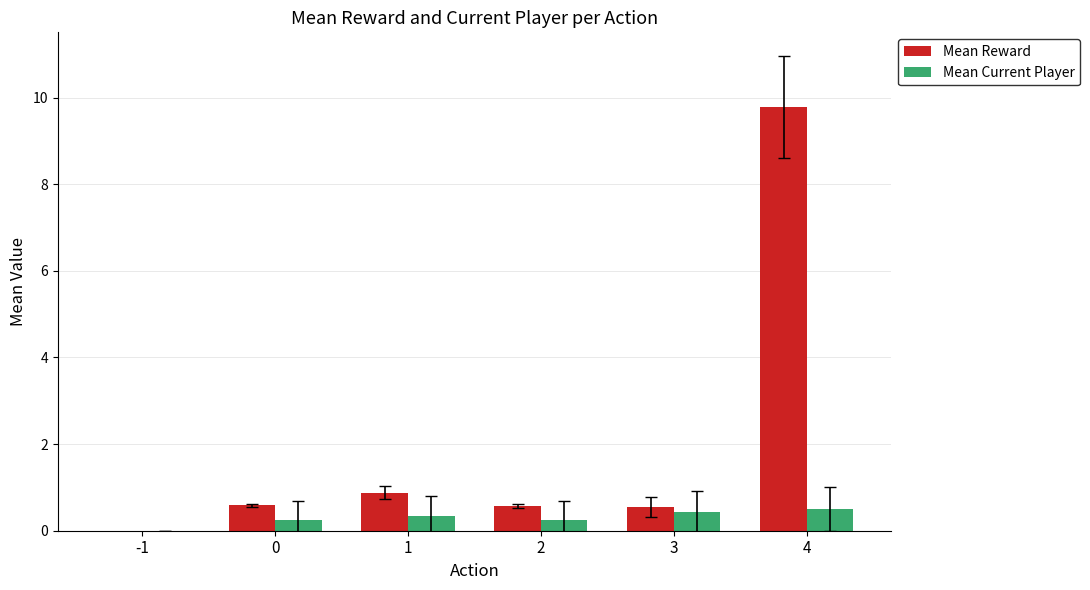

What is the total value across all series at 2?

0.8